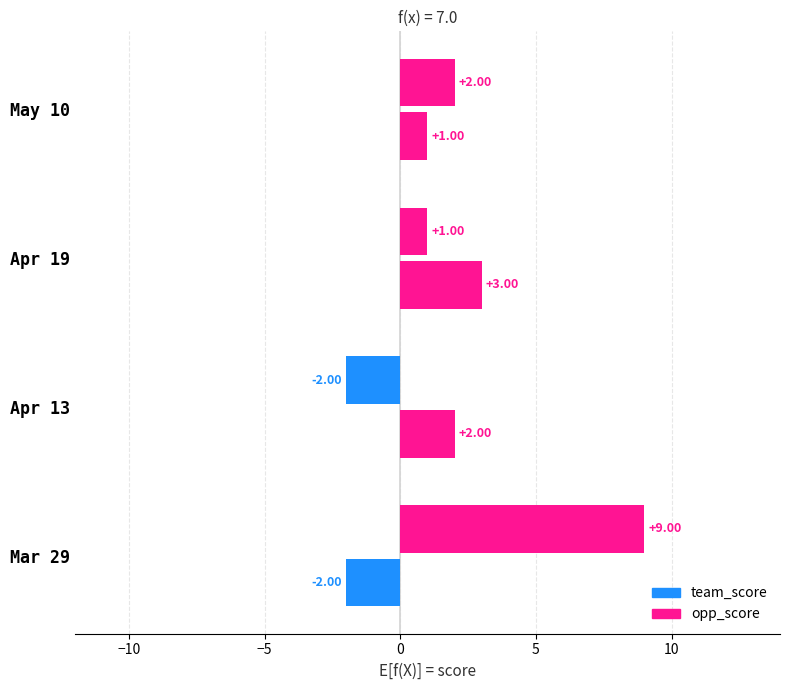

What is the value of the team_score bar at the 2nd from the left?

-2